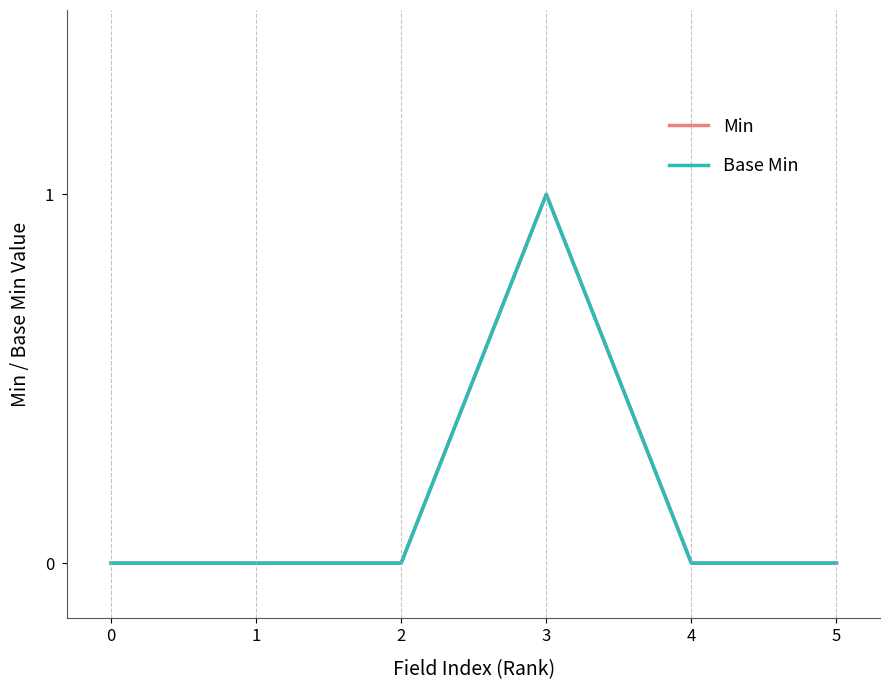

Does the chart display data point markers on the line(s)?

No